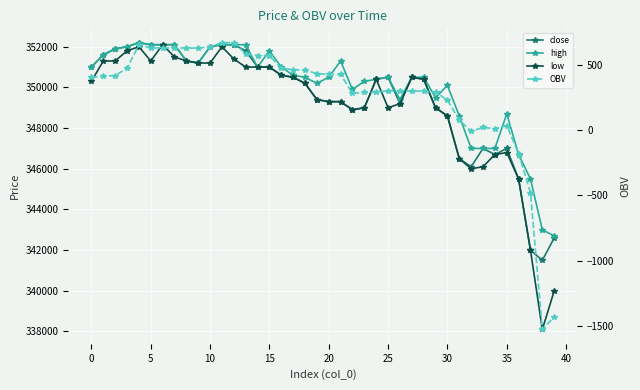

Read the close value at 35.

347000.0